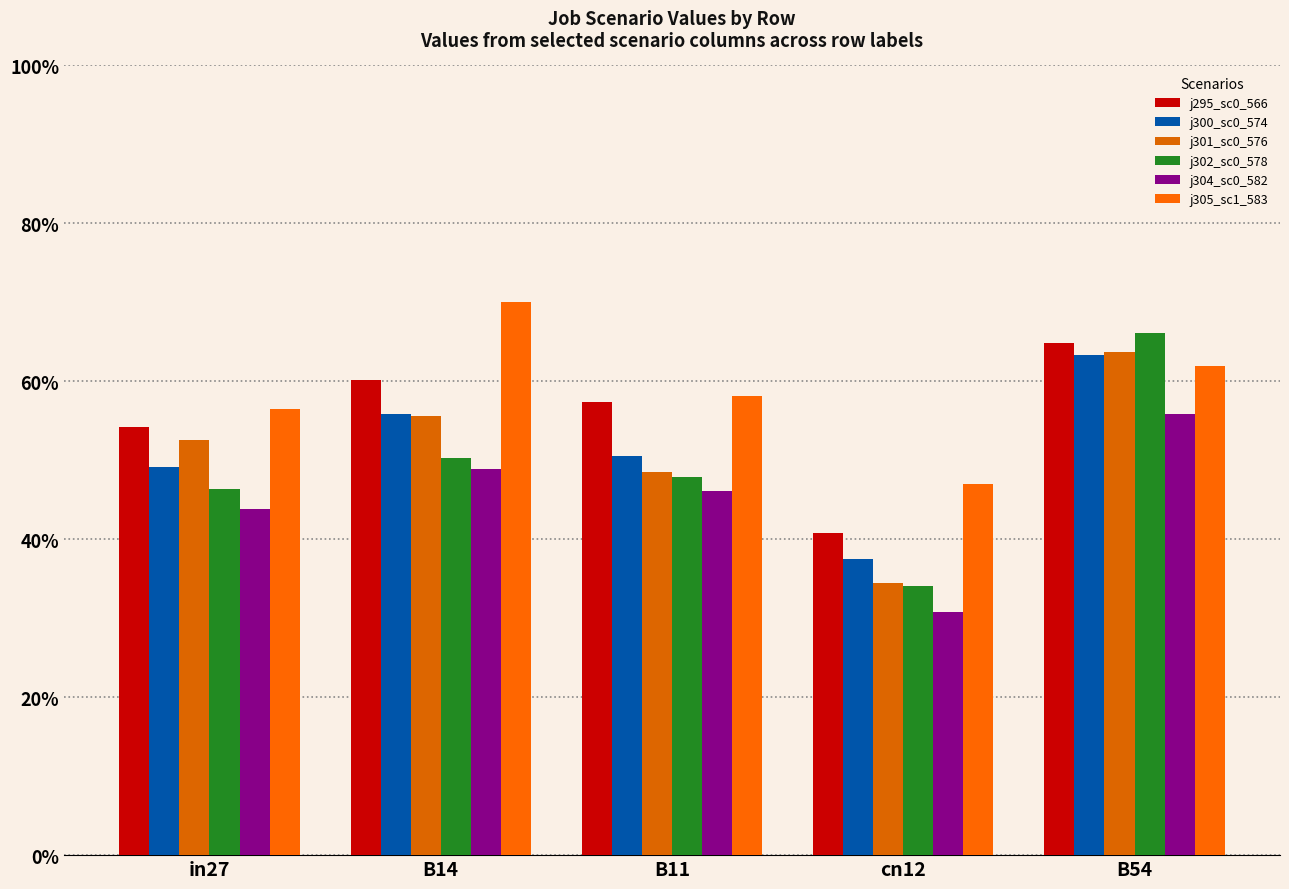

Are the bars grouped side by side (vs. stacked)?

Yes